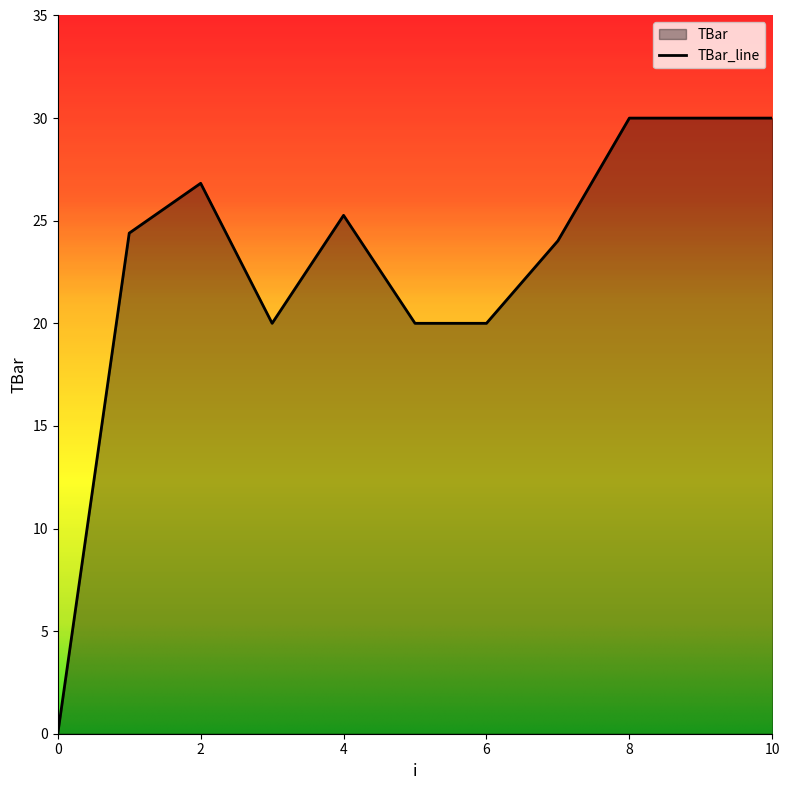

What is the difference between the maximum and minimum values?

30.0